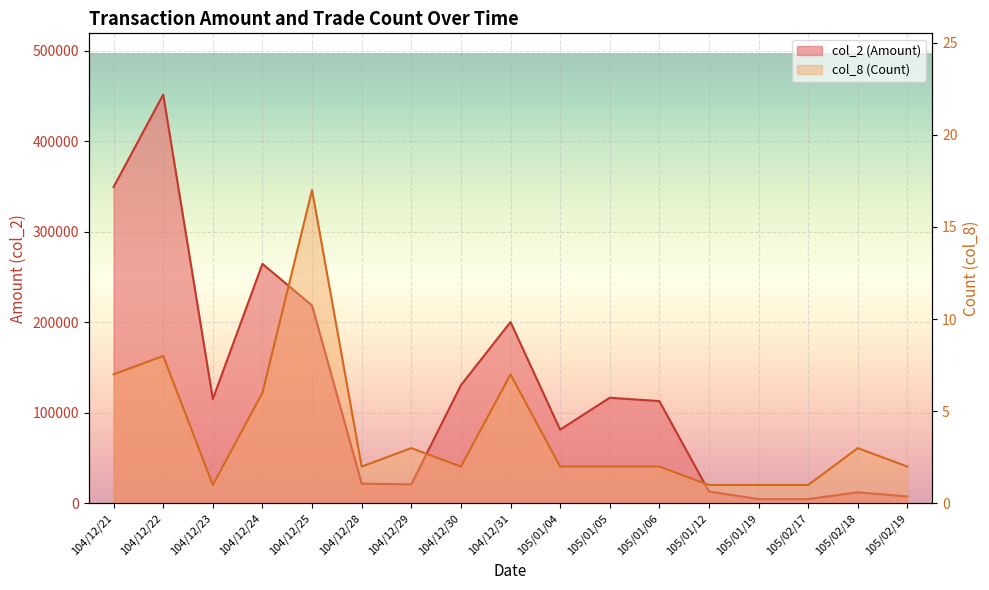

What are all the series names shown in the legend?

col_2 (Amount), col_8 (Count)